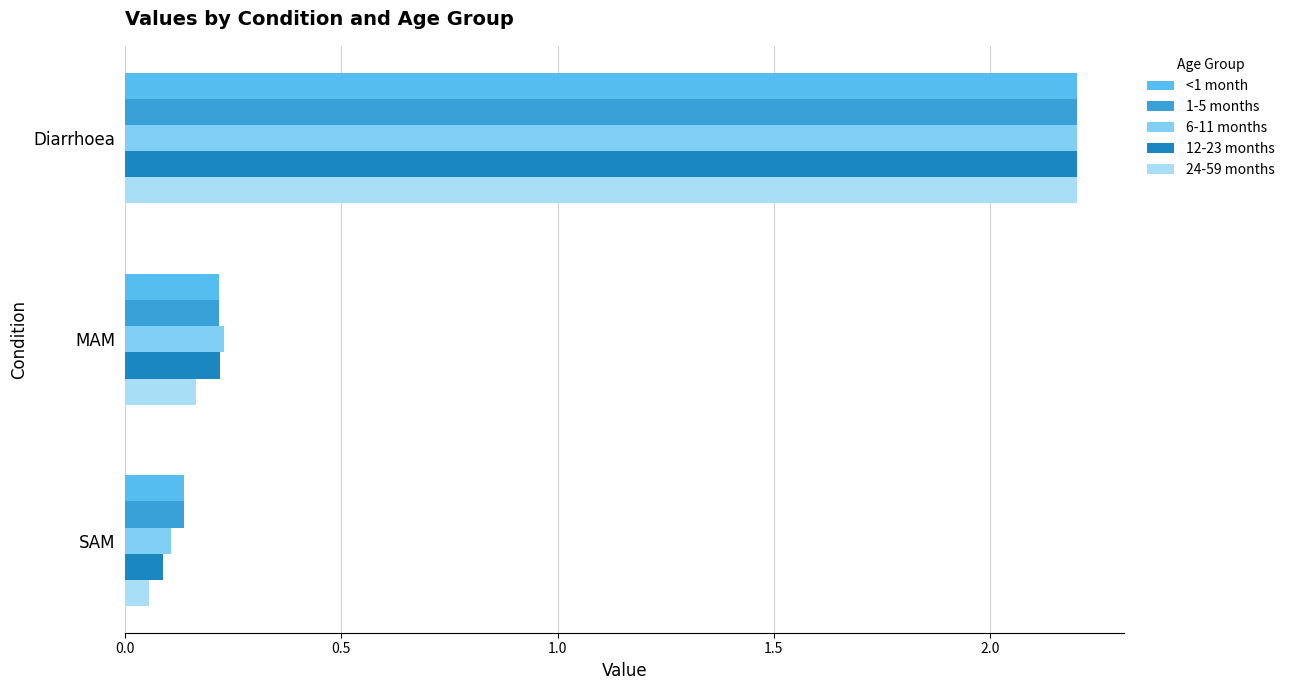

What is the difference between the maximum and minimum values in the <1 month series?

2.1